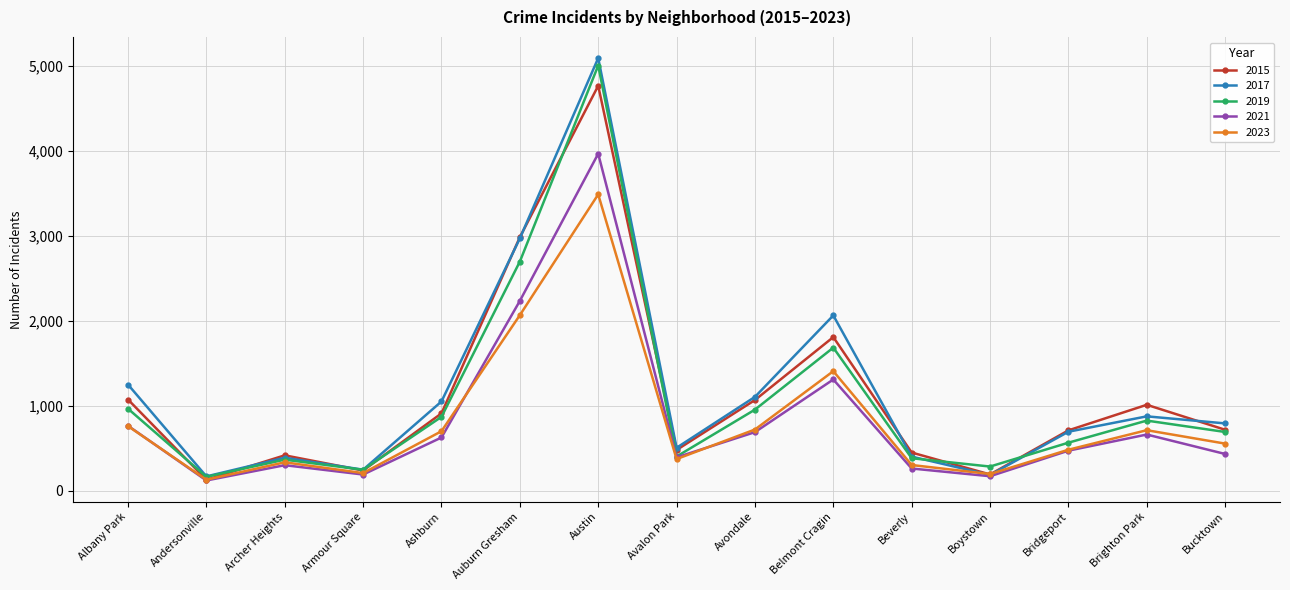

The 2021 series shows 173 at Boystown. True or false?

True